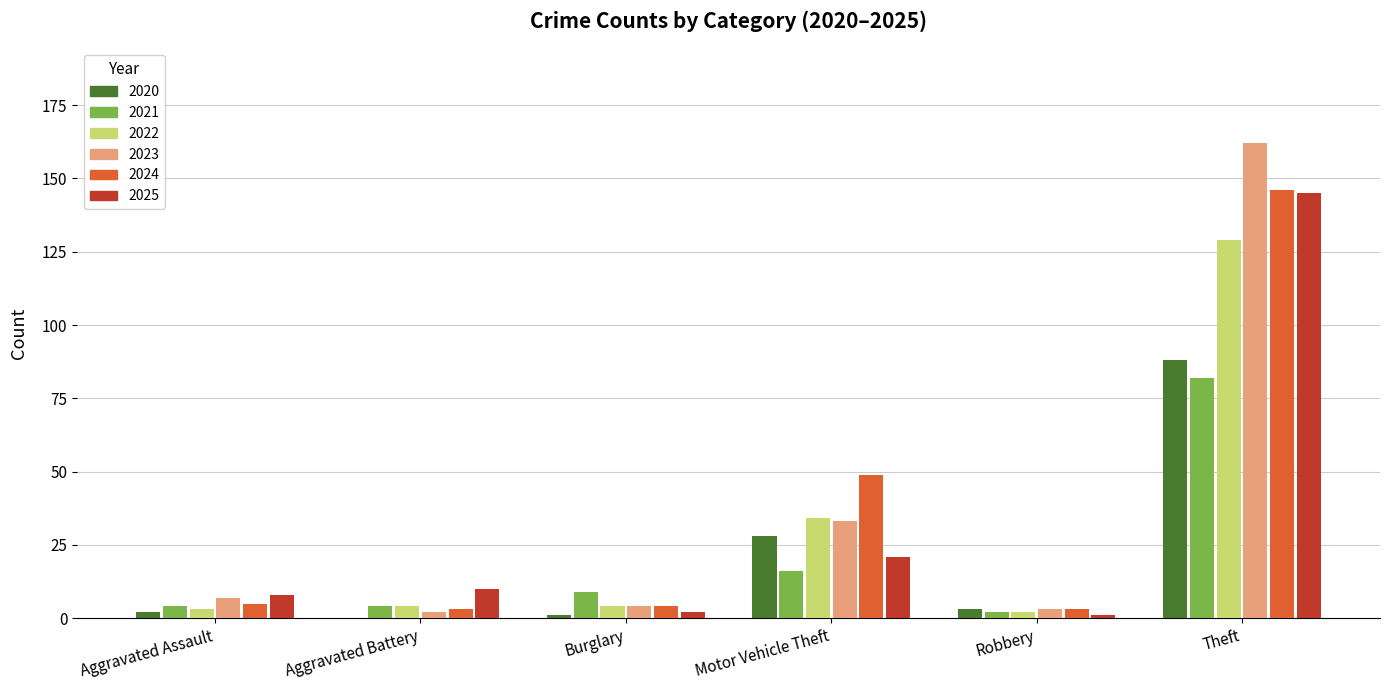

Reading right to left, what are all the values shown in this chart?

2020: 88	3	28	1	0	2
2021: 82	2	16	9	4	4
2022: 129	2	34	4	4	3
2023: 162	3	33	4	2	7
2024: 146	3	49	4	3	5
2025: 145	1	21	2	10	8